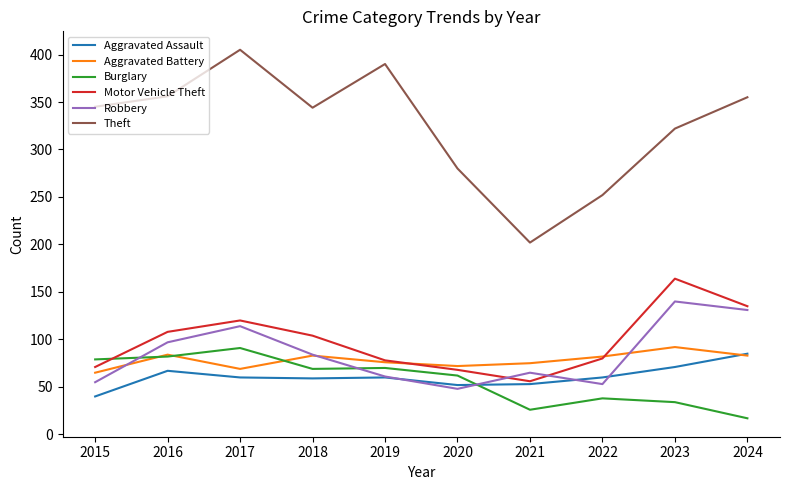

Is this an area chart (filled region under the line)?

No